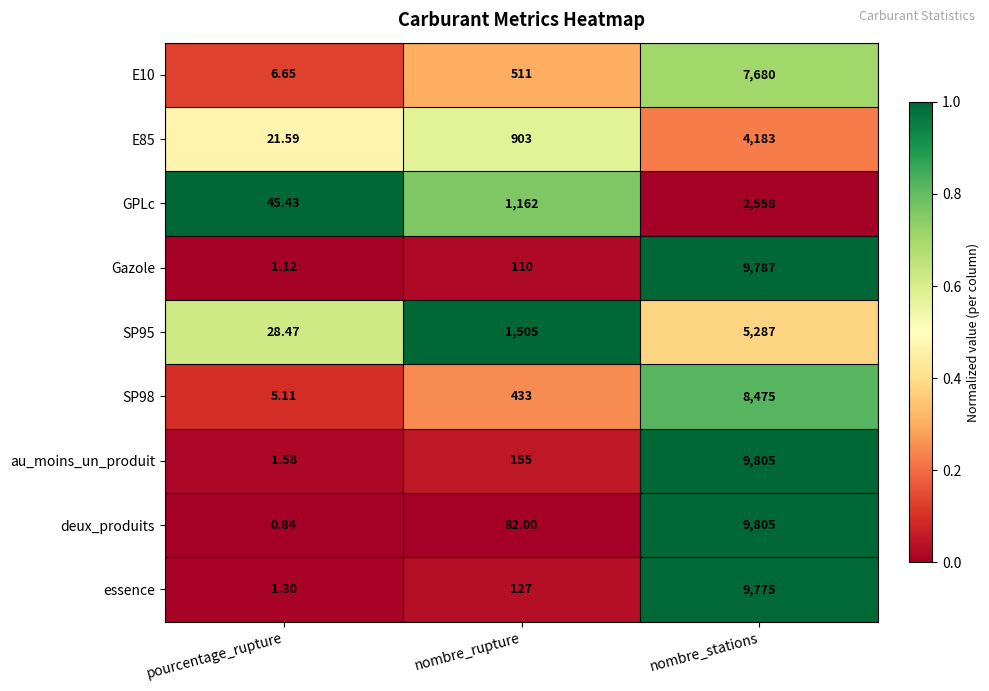

Which category has the lowest value in the SP98 series?

pourcentage_rupture